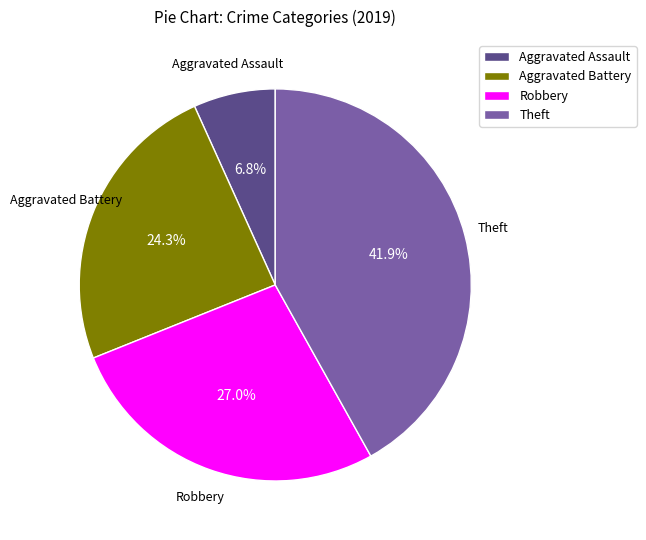

To the nearest percent, what is the difference between the Aggravated Assault and Robbery slice percentages?

20%